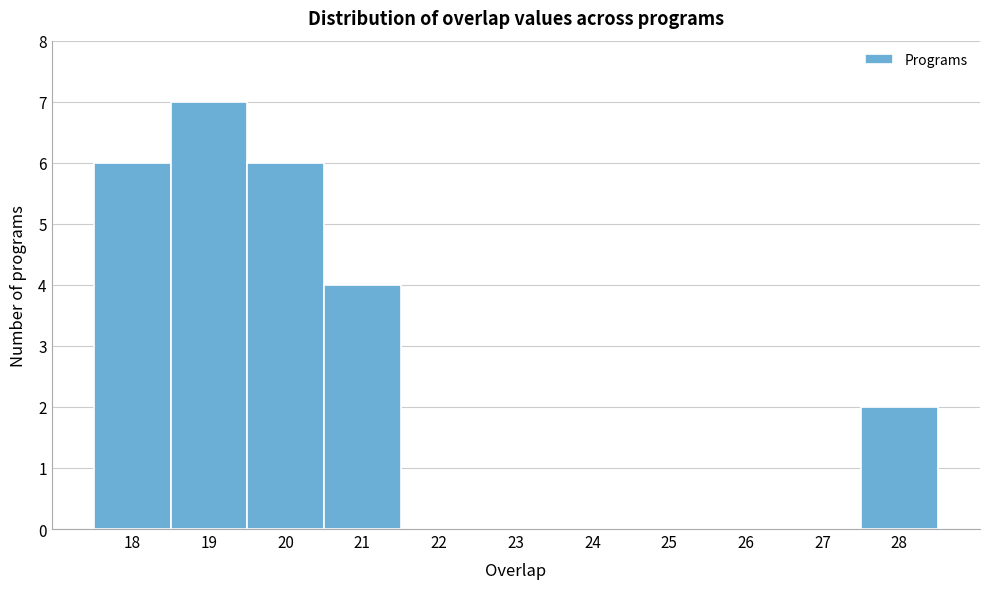

Which range on the x-axis has the tallest bar?

18.5 to 19.5